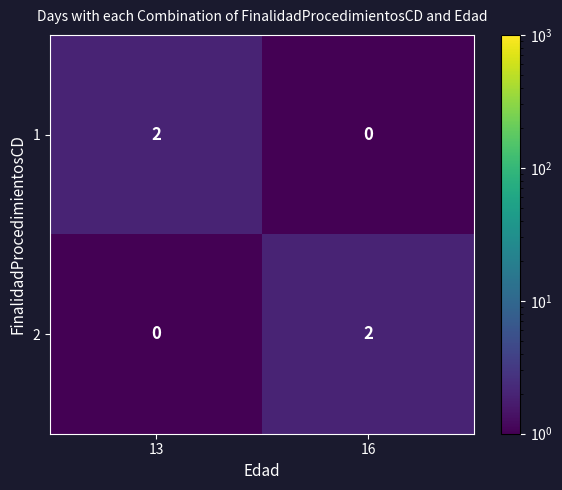

Reading left to right, extract all data points from this chart.

1: 13=2	16=0
2: 13=0	16=2